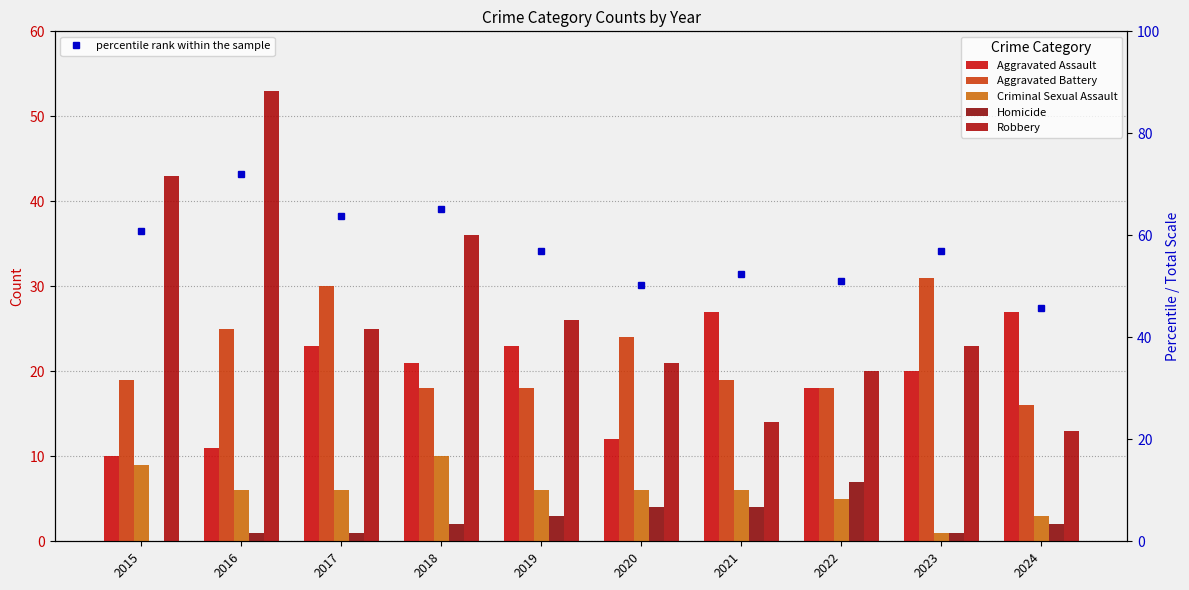

Reading left to right, extract all data points from this chart.

Aggravated Assault: 2015=10	2016=11	2017=23	2018=21	2019=23	2020=12	2021=27	2022=18	2023=20	2024=27
Aggravated Battery: 2015=19	2016=25	2017=30	2018=18	2019=18	2020=24	2021=19	2022=18	2023=31	2024=16
Criminal Sexual Assault: 2015=9	2016=6	2017=6	2018=10	2019=6	2020=6	2021=6	2022=5	2023=1	2024=3
Homicide: 2015=0	2016=1	2017=1	2018=2	2019=3	2020=4	2021=4	2022=7	2023=1	2024=2
Robbery: 2015=43	2016=53	2017=25	2018=36	2019=26	2020=21	2021=14	2022=20	2023=23	2024=13